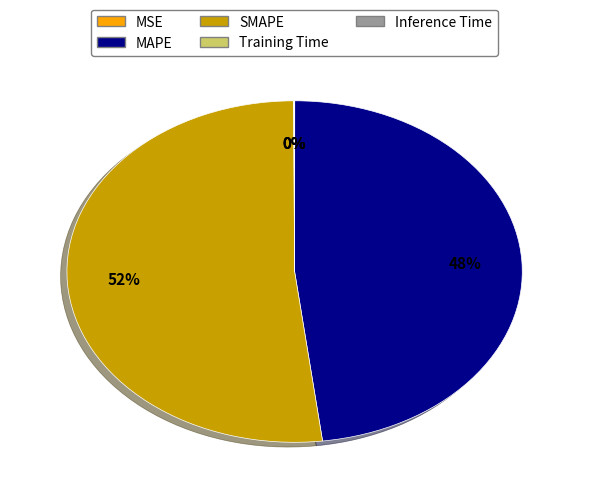

To the nearest percent, what portion does SMAPE represent?

52%